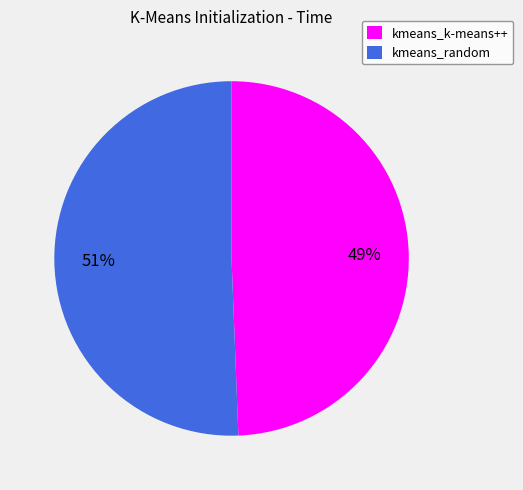

What is the largest slice in the pie chart?

kmeans_random